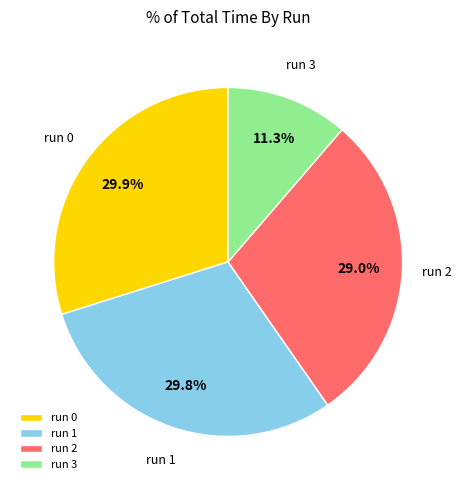

What percentage is the run 2 slice, to the nearest percent?

29%